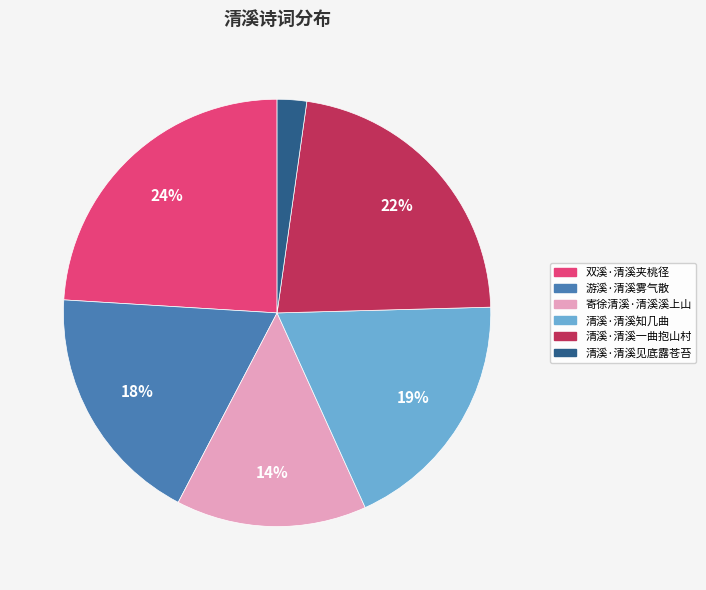

Is the sum of 清溪·清溪一曲抱山村 and 双溪·清溪夹桃径 greater than half?

No